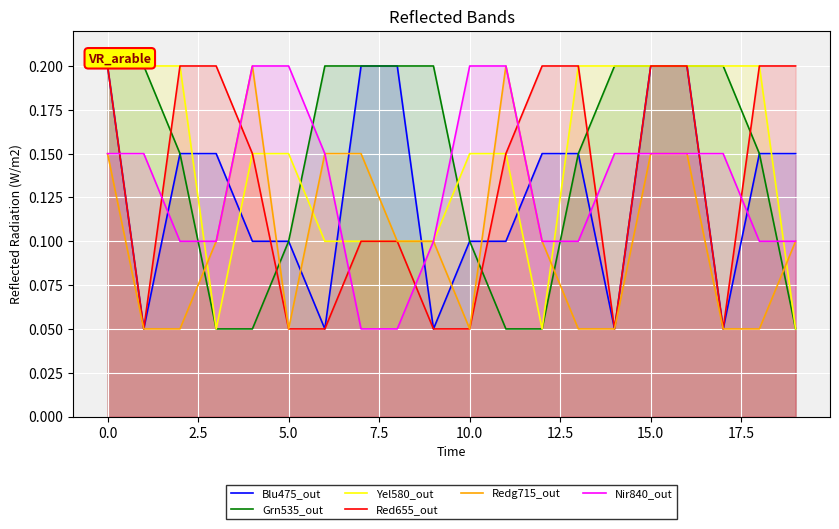

How many lines are shown in the chart?

6